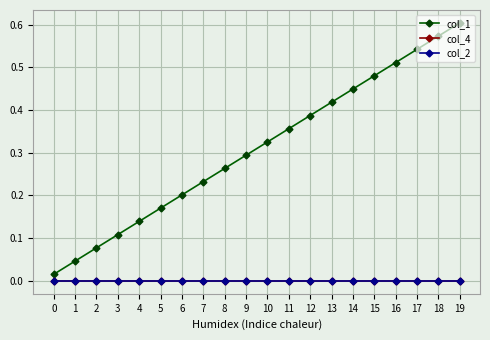

Does the chart have visible grid lines?

Yes